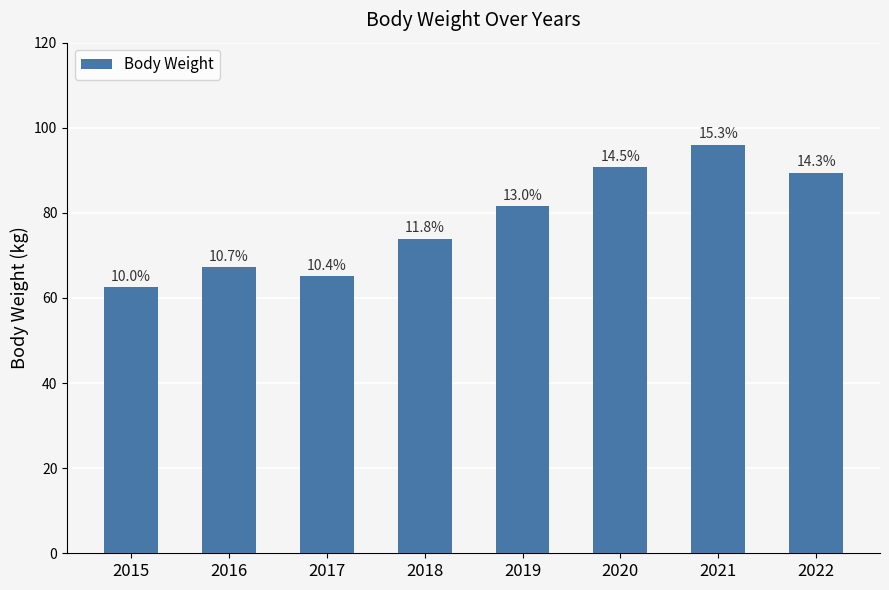

Reading left to right, transcribe all the data shown in this chart.

2015=62.5	2016=67.3	2017=65.1	2018=73.9	2019=81.6	2020=90.7	2021=96.0	2022=89.4